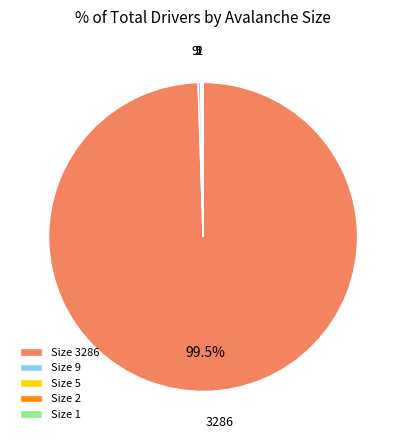

Does any single category account for the majority?

Yes